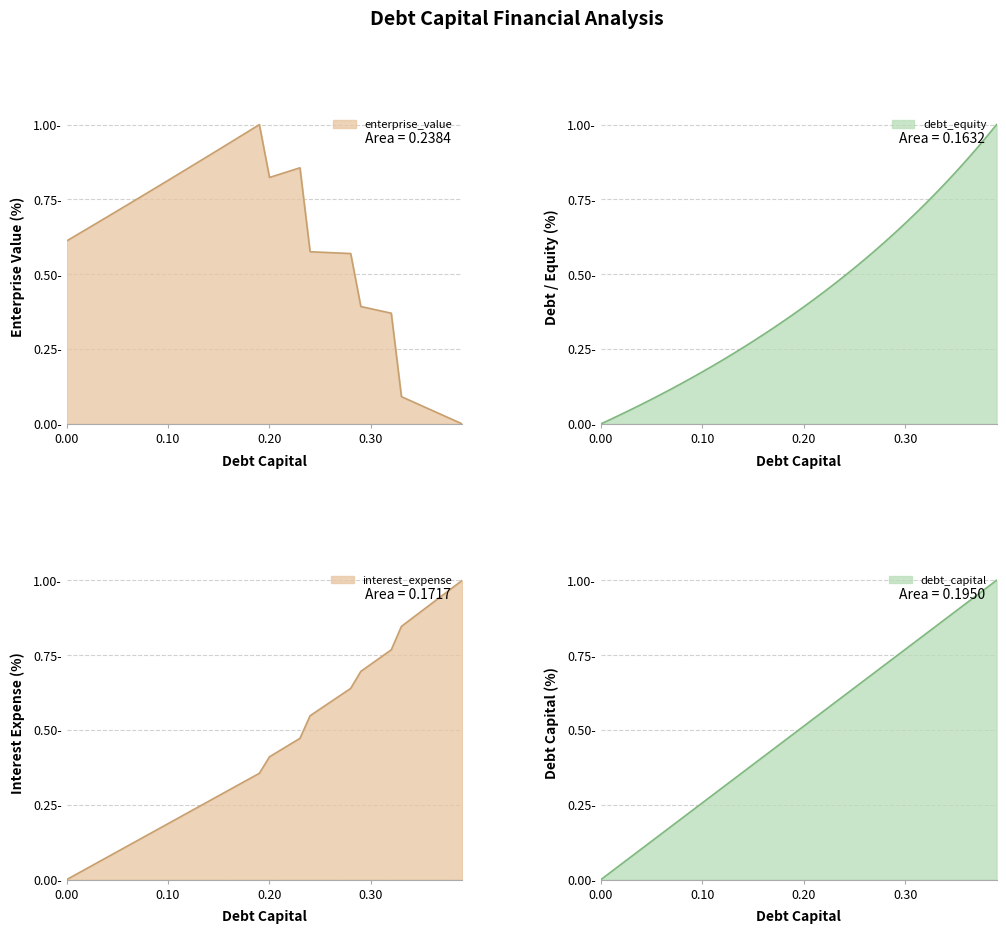

Is the value of enterprise_value at 0.1 greater than the value of debt_capital at 0.39?

No